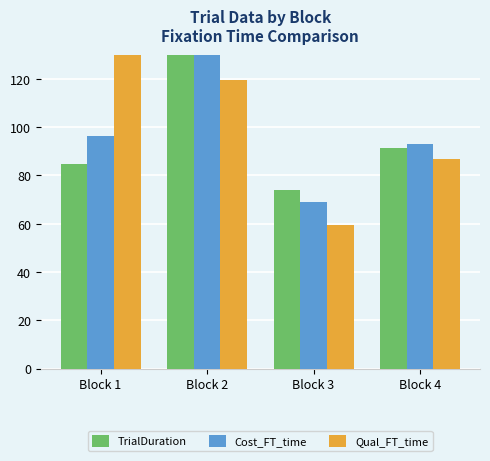

Are the bars grouped side by side (vs. stacked)?

Yes